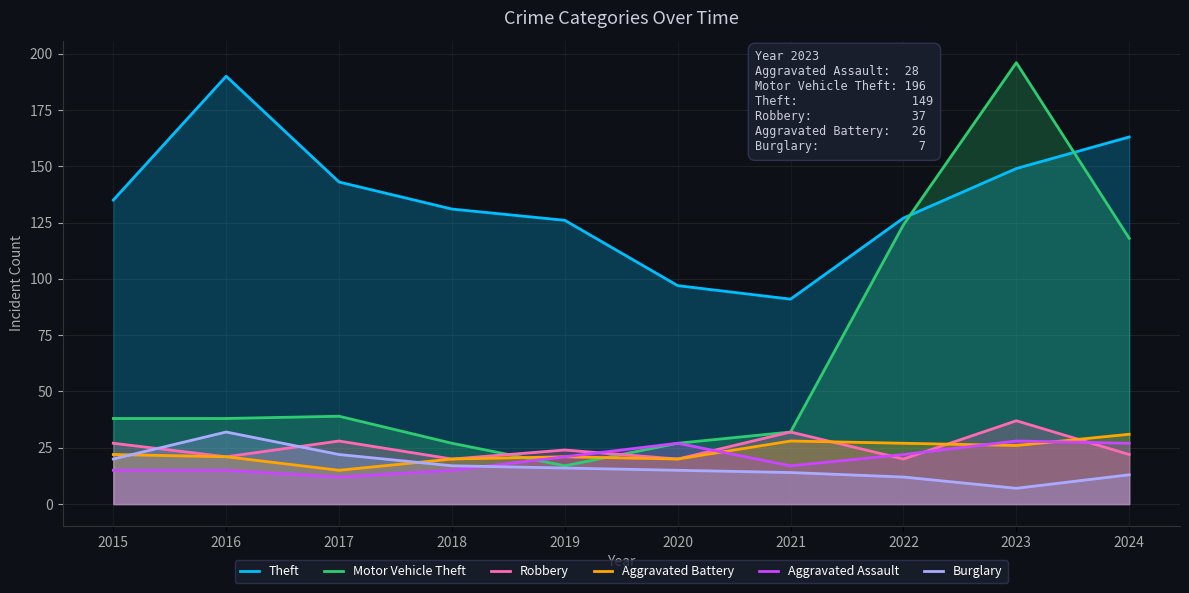

At which category is the sum across all series the highest?

2023